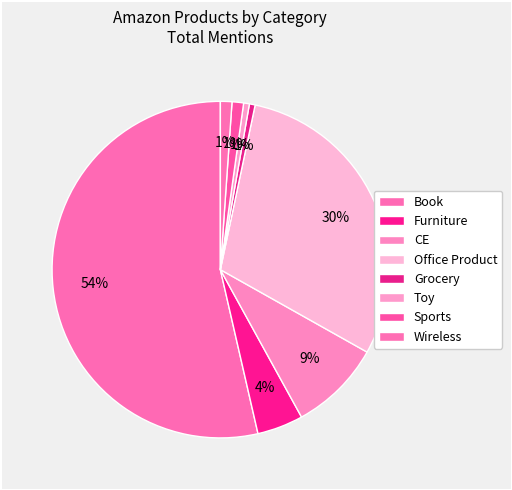

How many segments does this pie chart have?

8